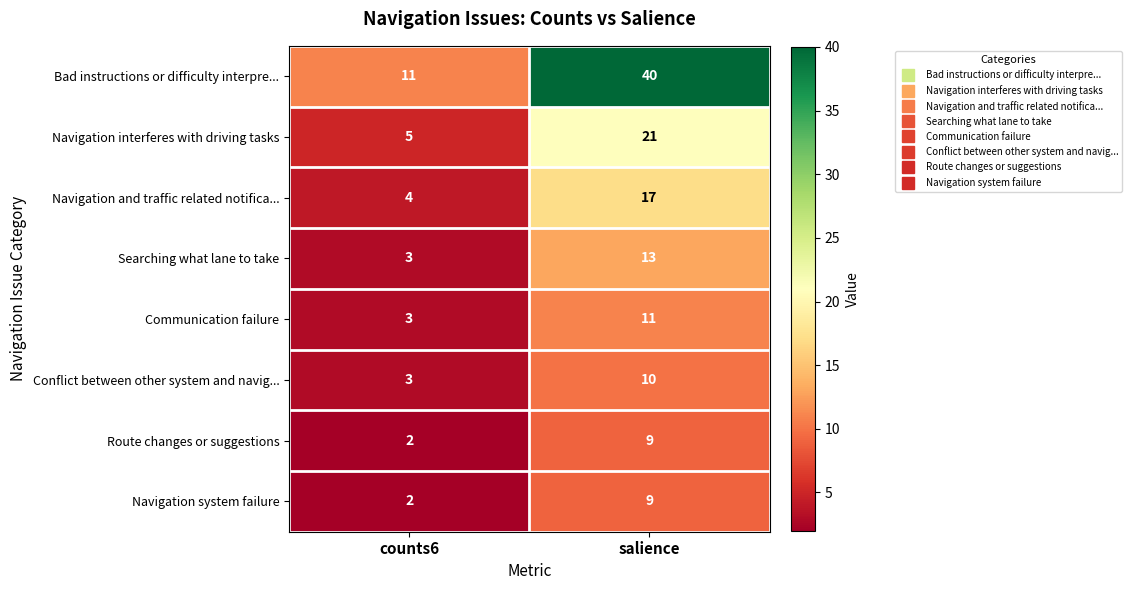

Reading right to left, extract all data points from this chart.

Bad instructions or difficulty interpre...: salience=40	counts6=11
Navigation interferes with driving tasks: salience=21	counts6=5
Navigation and traffic related notifica...: salience=17	counts6=4
Searching what lane to take: salience=13	counts6=3
Communication failure: salience=11	counts6=3
Conflict between other system and navig...: salience=10	counts6=3
Route changes or suggestions: salience=9	counts6=2
Navigation system failure: salience=9	counts6=2